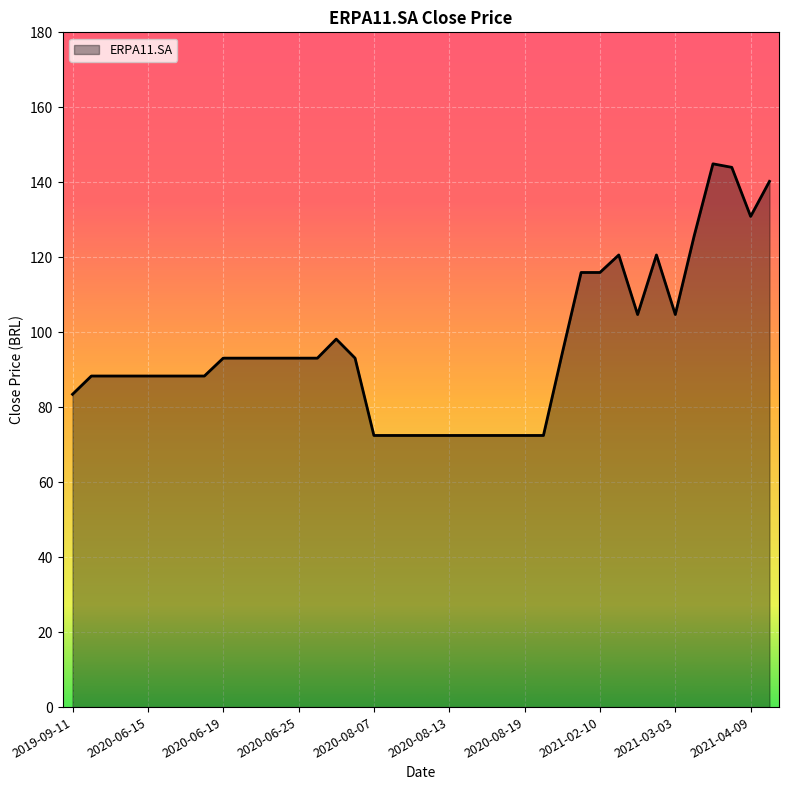

What is the minimum value shown in the chart?

72.5